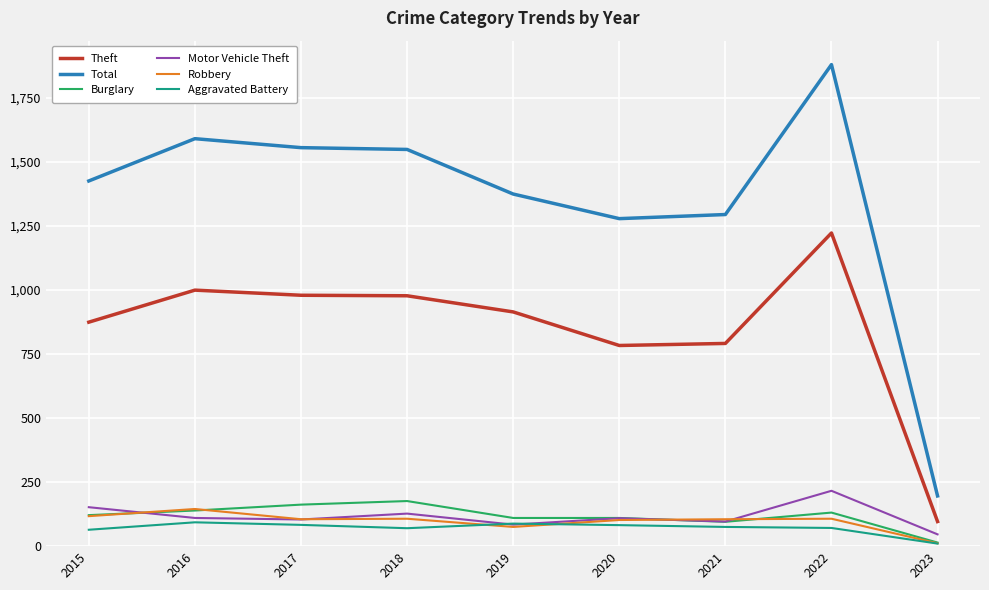

What is the sum of all Total values?

12139